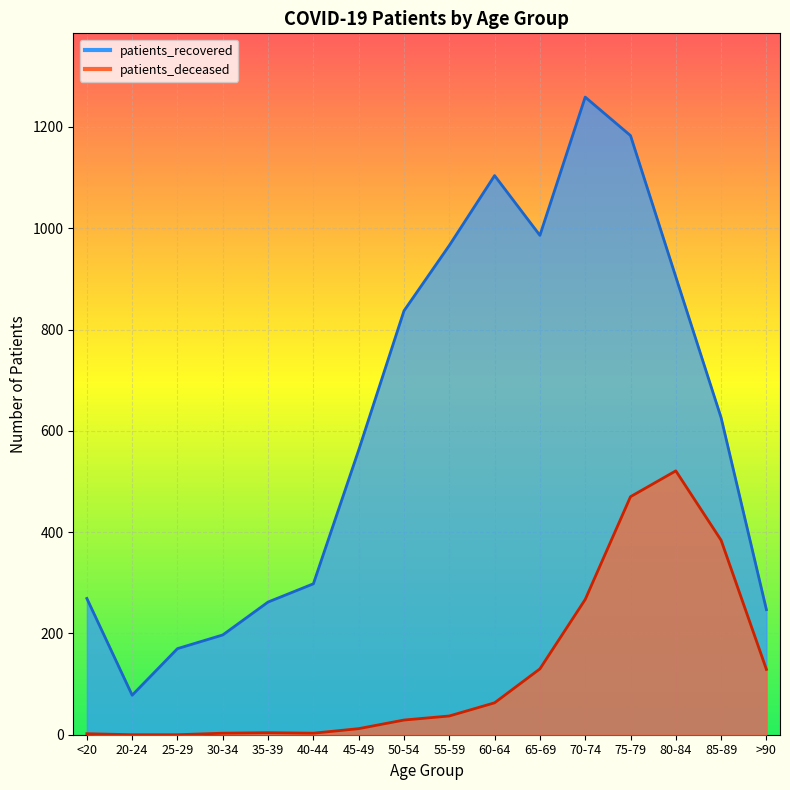

Between 45-49 and <20, which is larger?

45-49